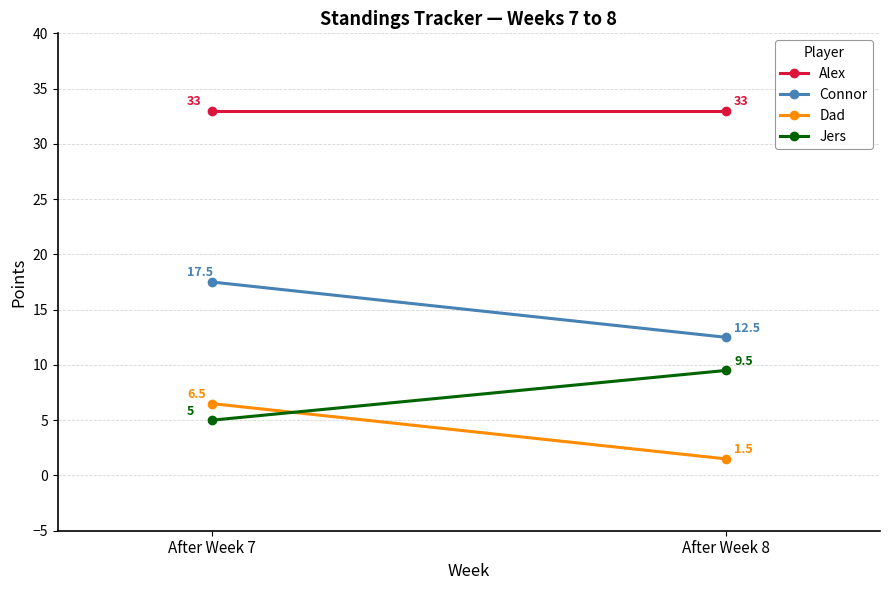

Which series changed the most between After Week 7 and After Week 8?

Connor